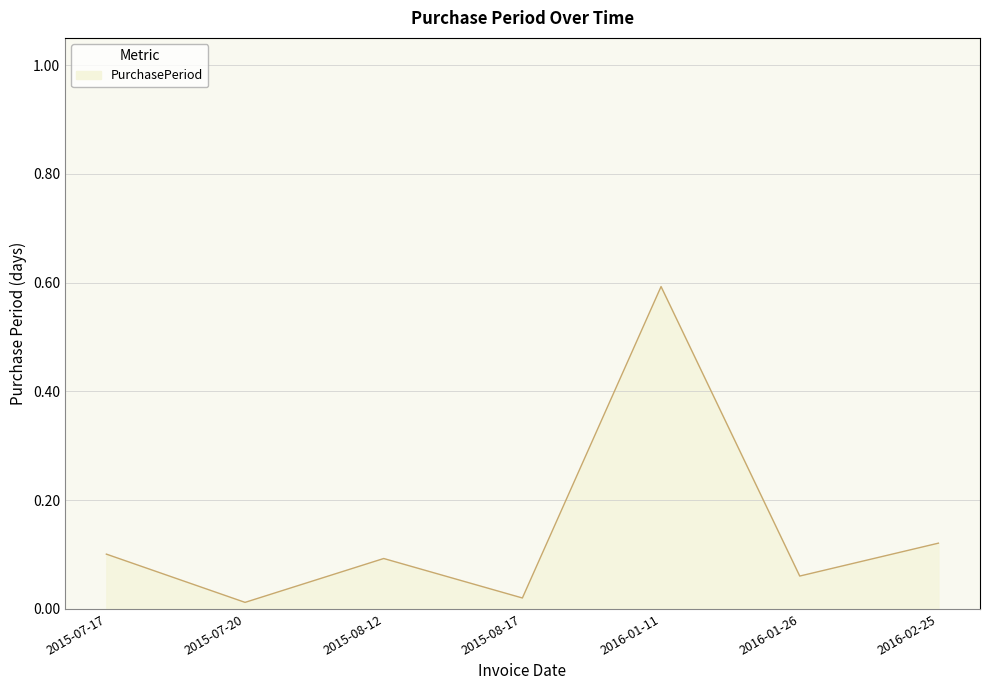

At which category does the data reach its first local valley?

2015-07-20